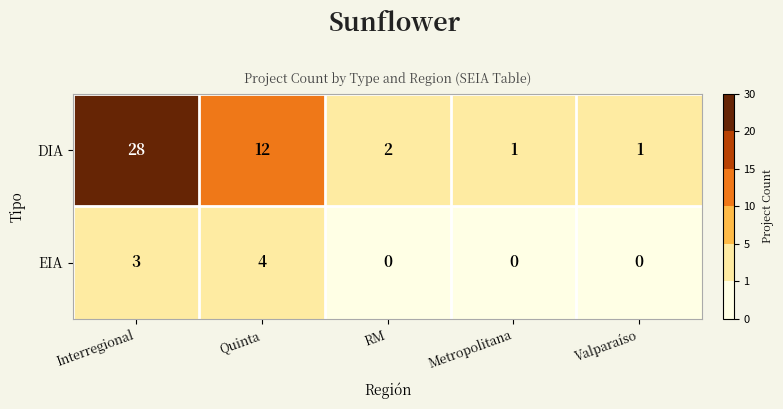

Rank the series at Valparaíso from highest to lowest value.

DIA, EIA